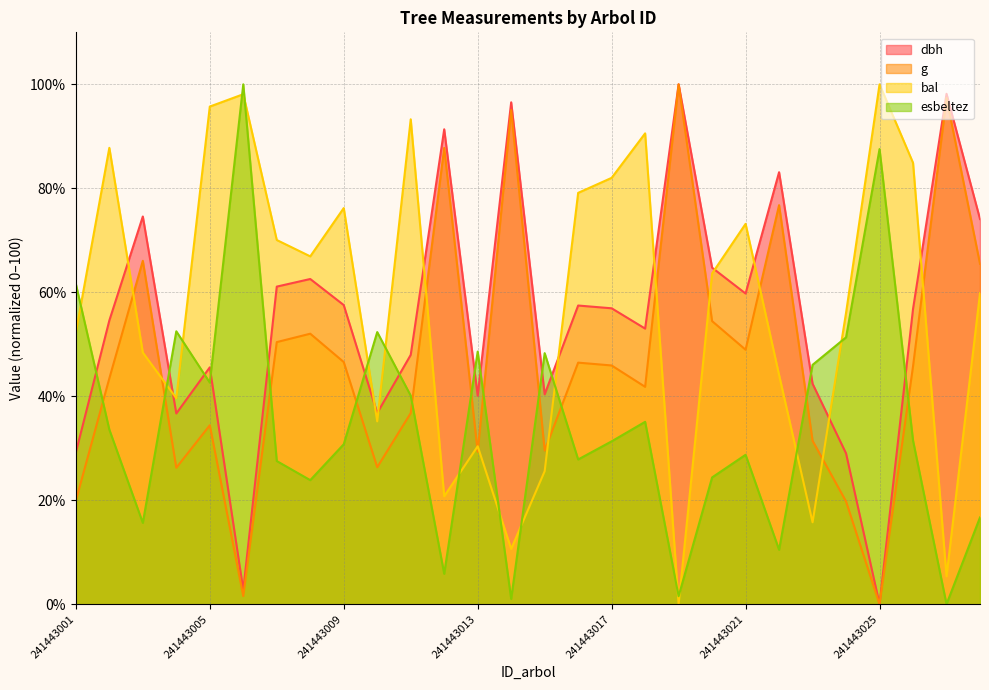

Which series has the largest total across all categories?

bal